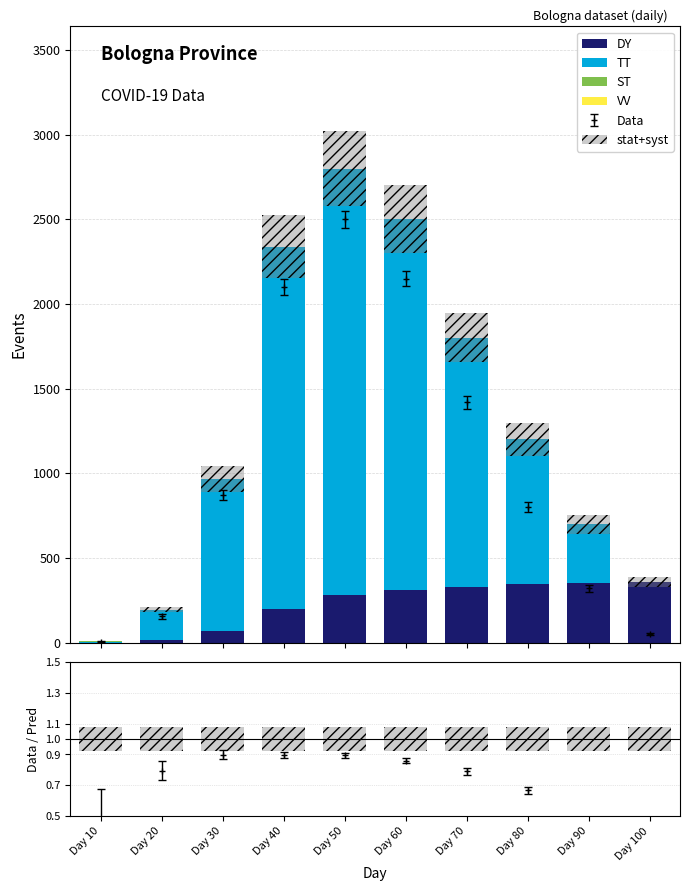

The DY series shows 310 at Day 60. True or false?

True